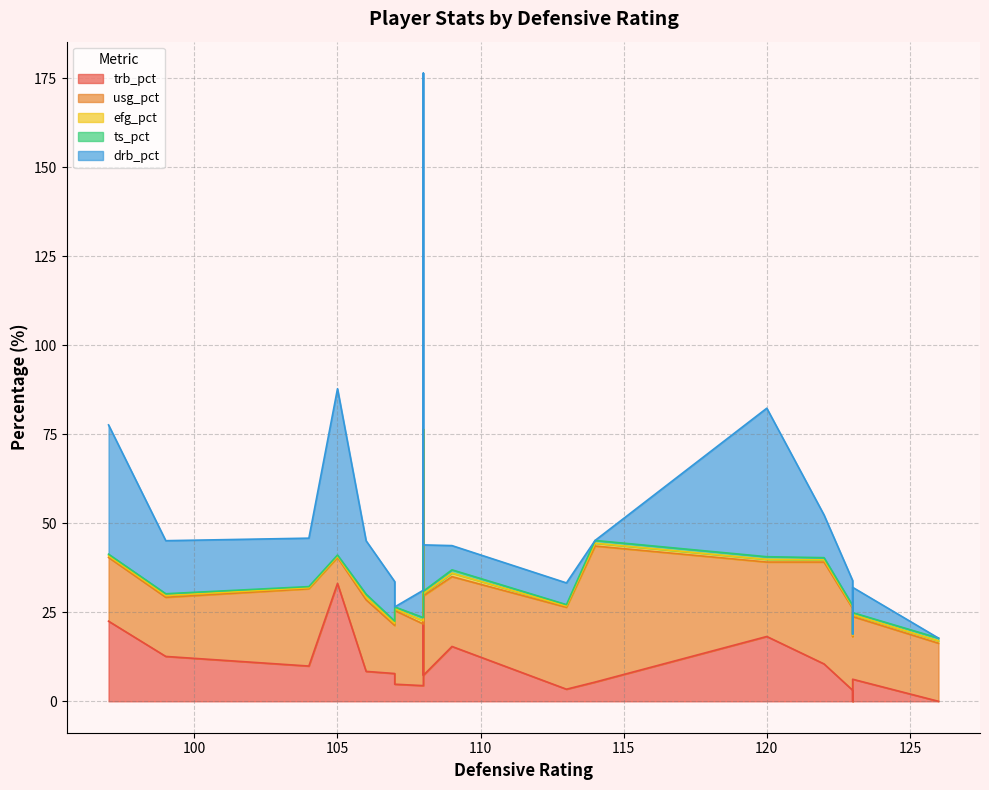

How many values in the drb_pct series exceed 11?

10